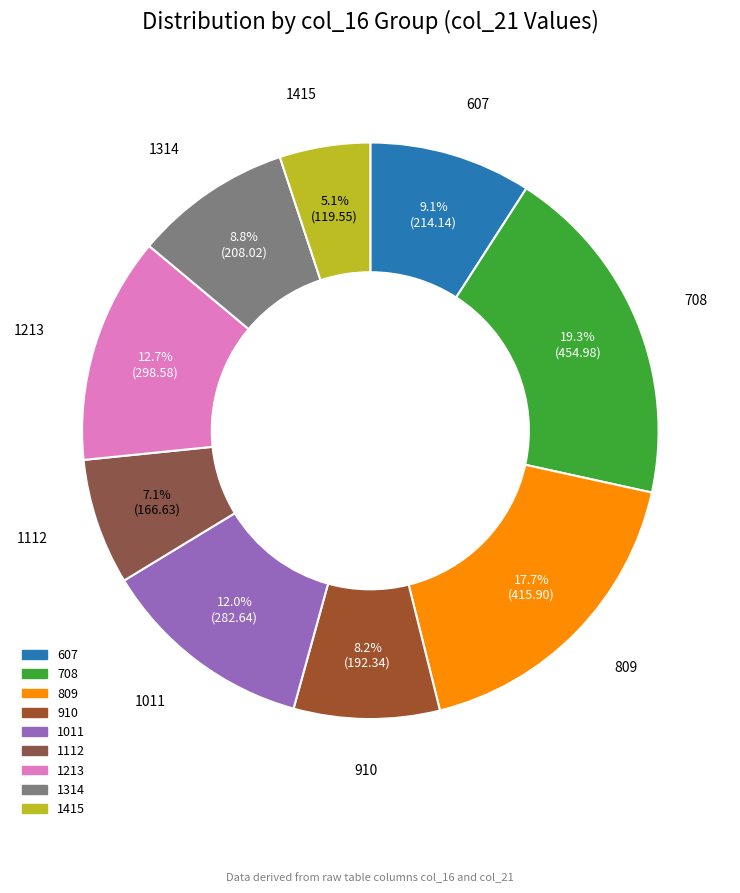

What percentage is NOT represented by 1314?

91.2%